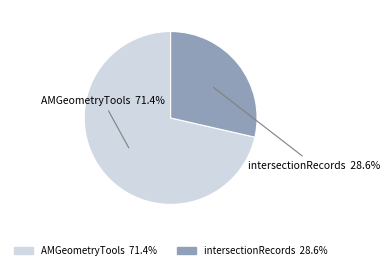

What is the majority slice?

AMGeometryTools